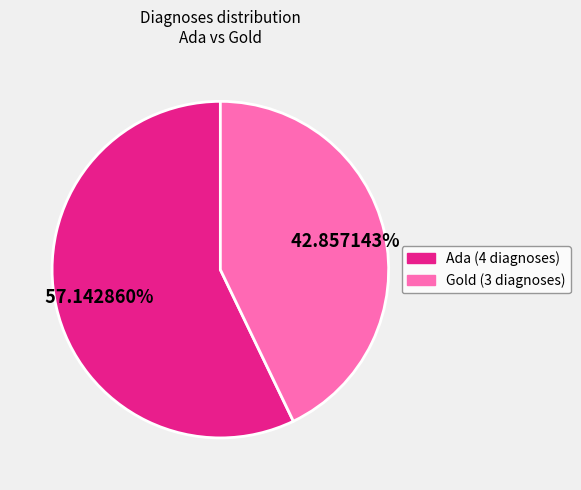

True or false: Ada accounts for 71% of the total.

False